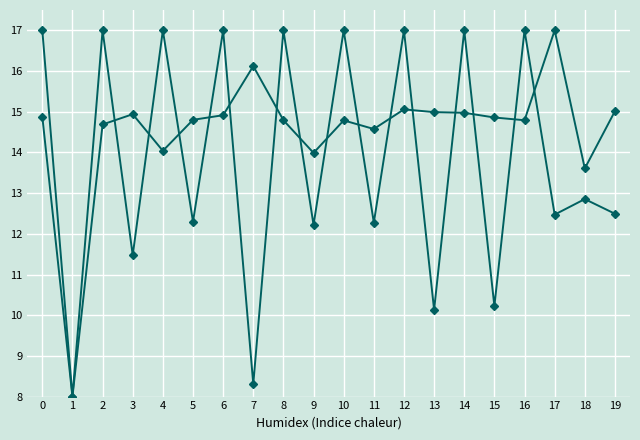

The value of Comm/Fee at 16 is 17.0. True or false?

True